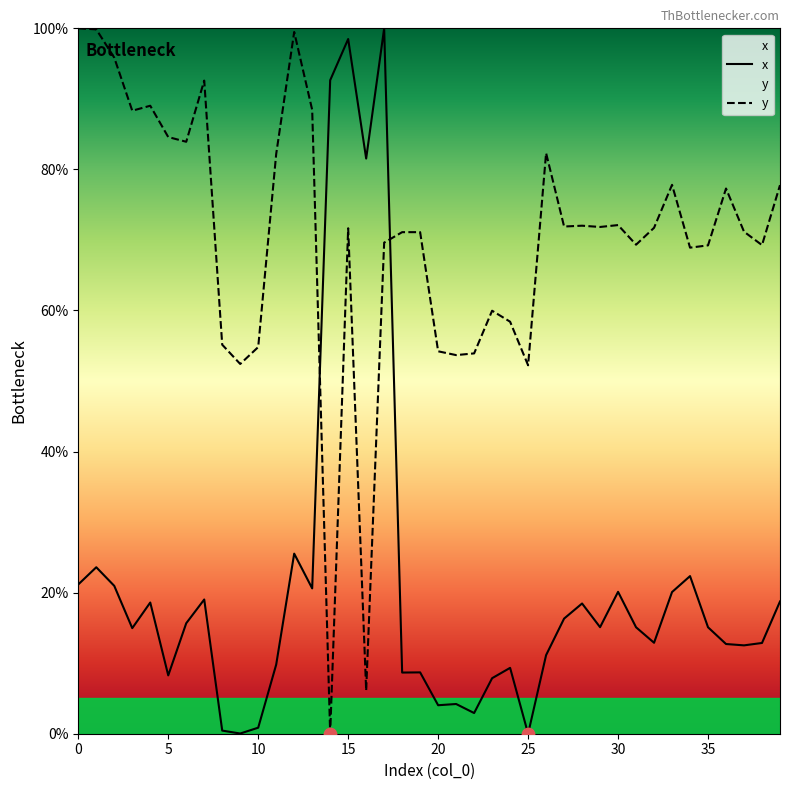

Which series contains the highest Y value?

x